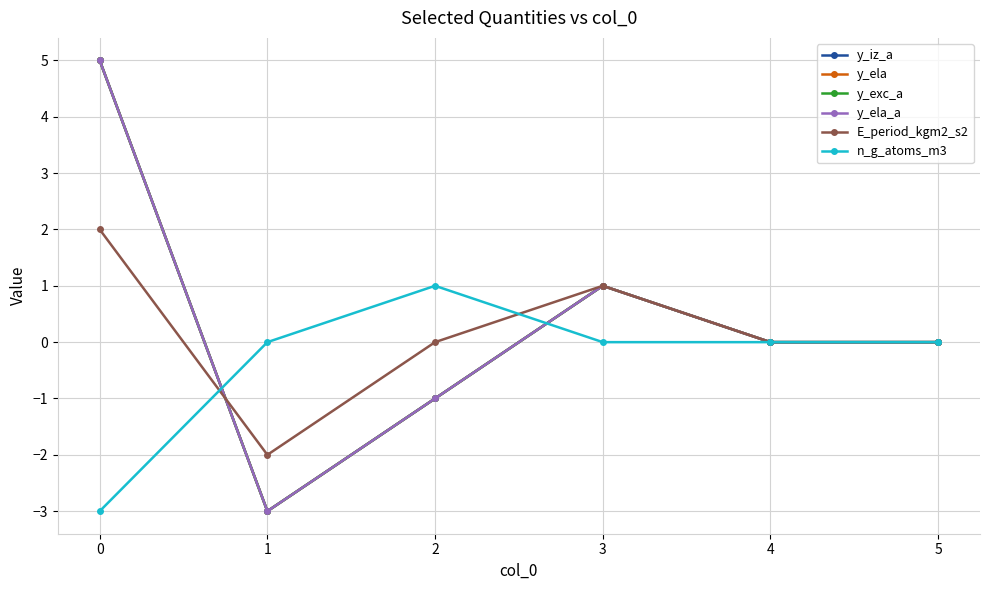

What is the maximum value for E_period_kgm2_s2?

2